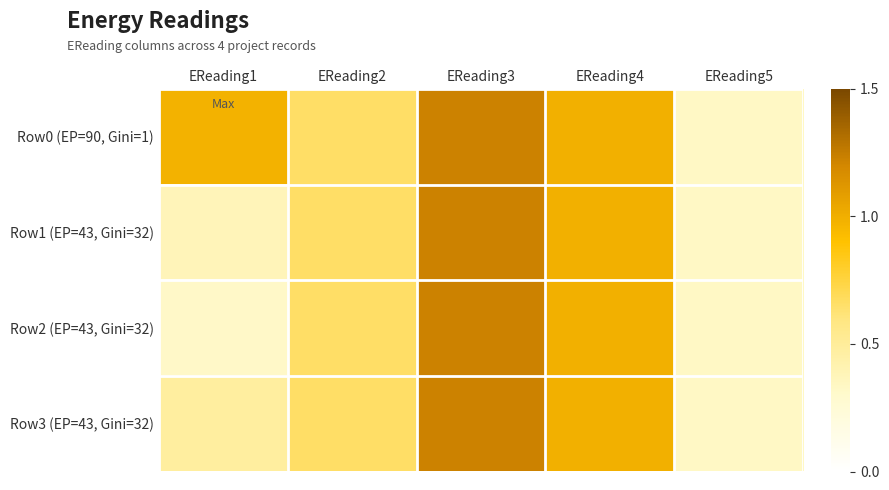

Reading left to right, extract all data points from this chart.

Row0 (EP=90, Gini=1): EReading1=1.0	EReading2=0.7	EReading3=1.2	EReading4=1.0	EReading5=0.3
Row1 (EP=43, Gini=32): EReading1=0.4	EReading2=0.7	EReading3=1.2	EReading4=1.0	EReading5=0.3
Row2 (EP=43, Gini=32): EReading1=0.3	EReading2=0.7	EReading3=1.2	EReading4=1.0	EReading5=0.3
Row3 (EP=43, Gini=32): EReading1=0.5	EReading2=0.7	EReading3=1.2	EReading4=1.0	EReading5=0.3